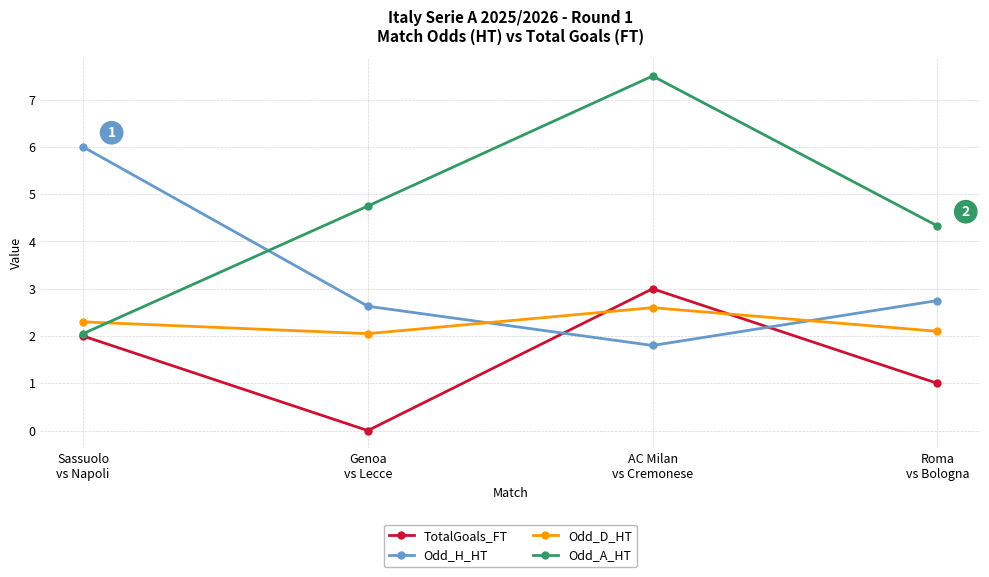

Which series has the largest total across all categories?

Odd_A_HT